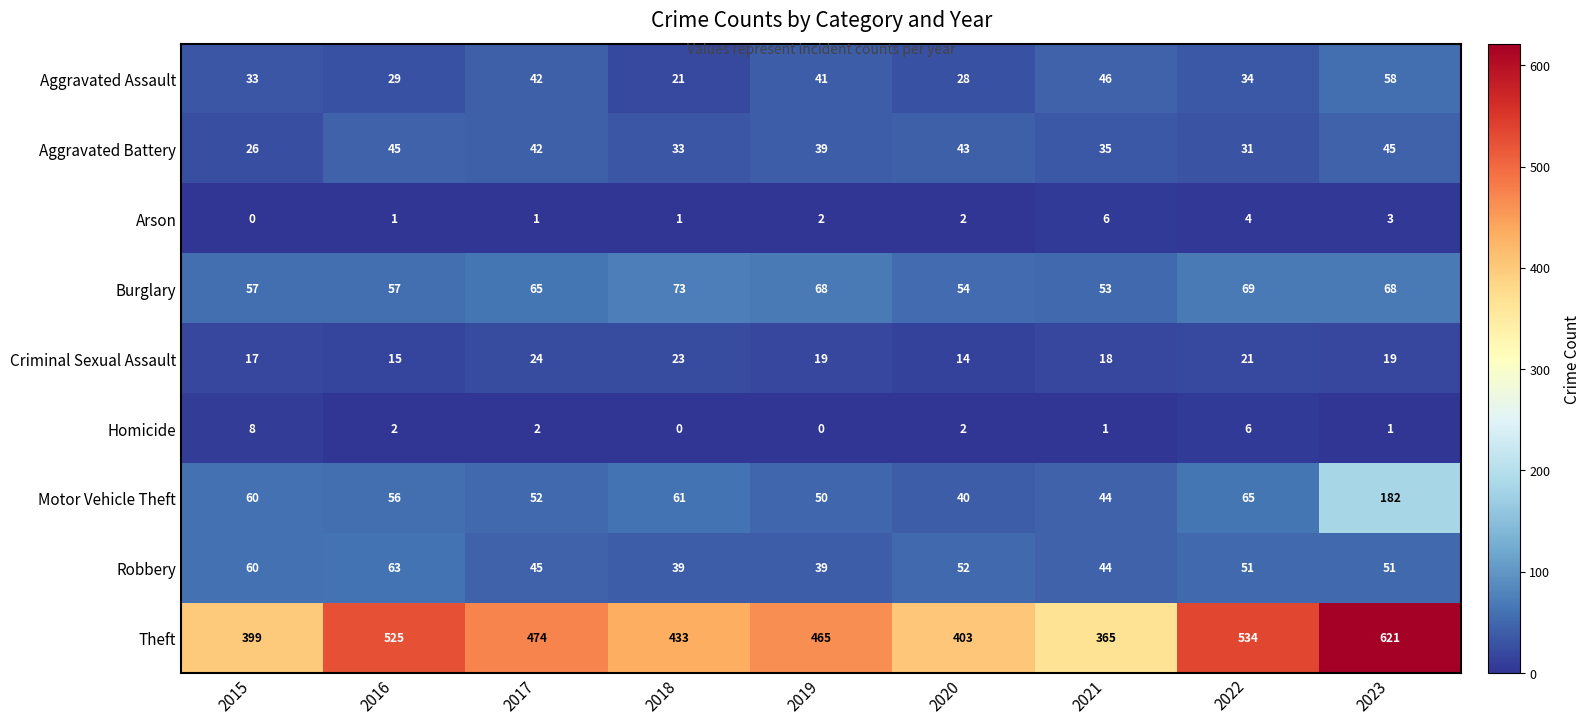

Read the Robbery value at 2018, to the nearest 10.

40